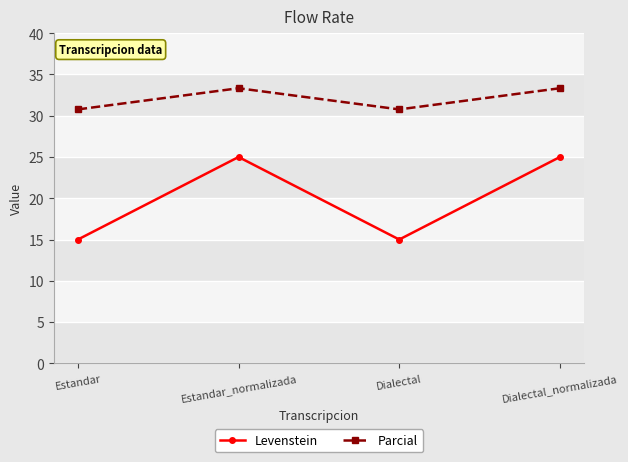

What is the lowest value of the Levenstein series?

15.0